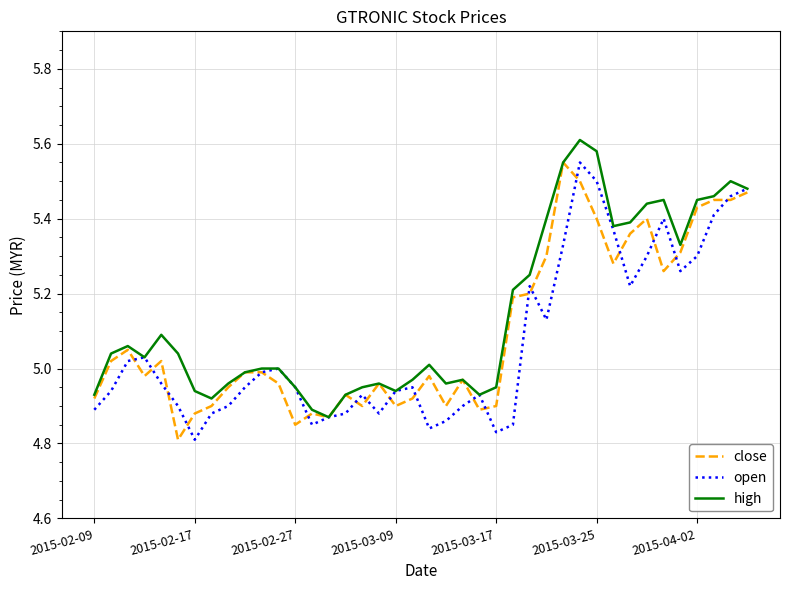

True or false: high and open cross at least once.

False